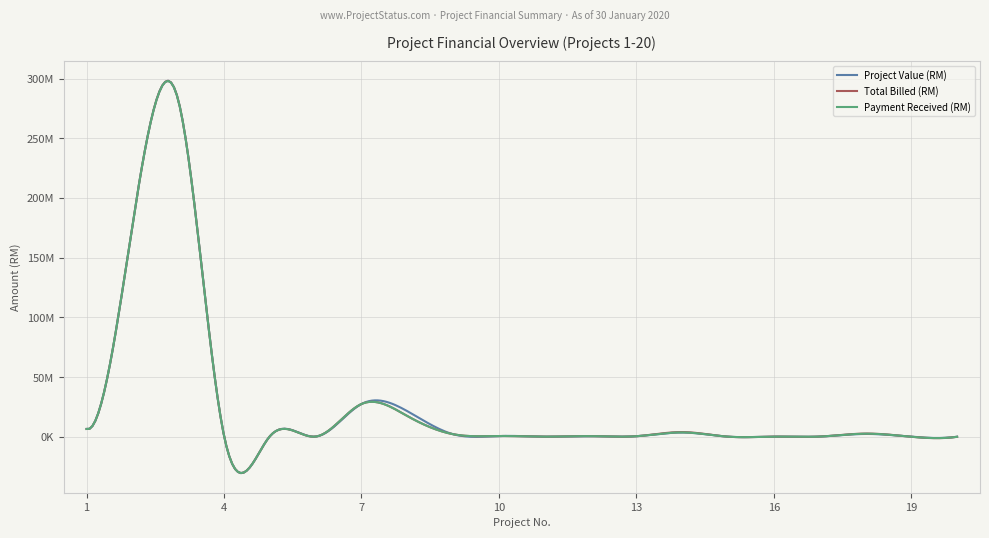

What is the maximum value shown in the chart?

282000000.0